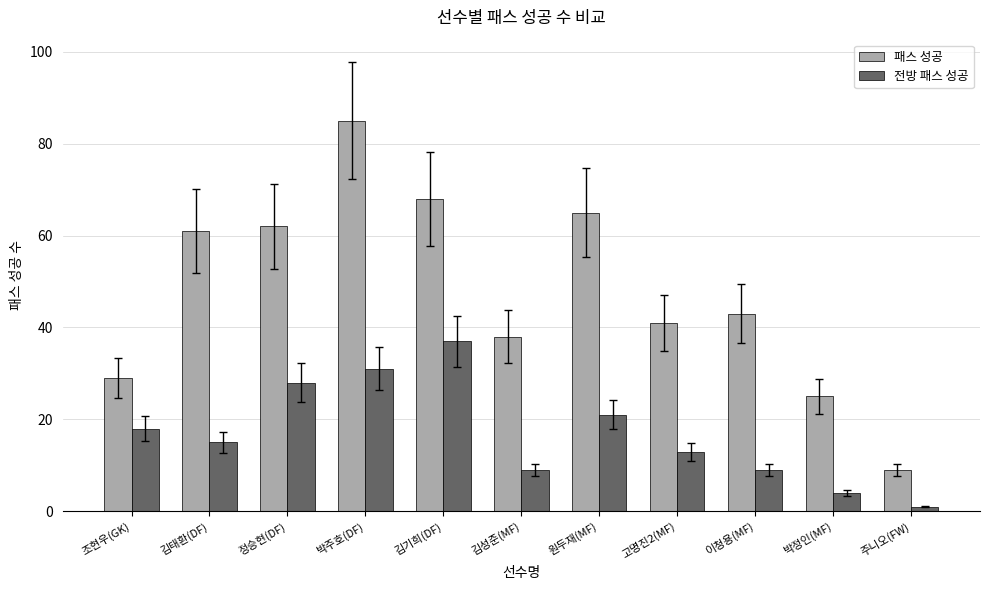

At which label is 전방 패스 성공 closest to 19?

조현우(GK)